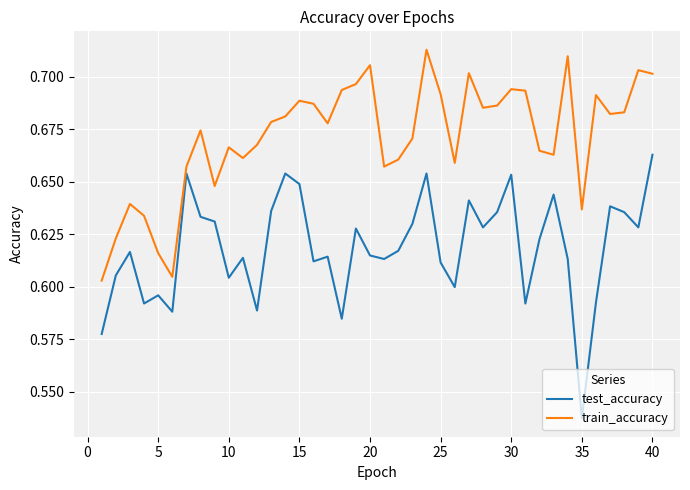

Which series has the widest spread of values?

test_accuracy